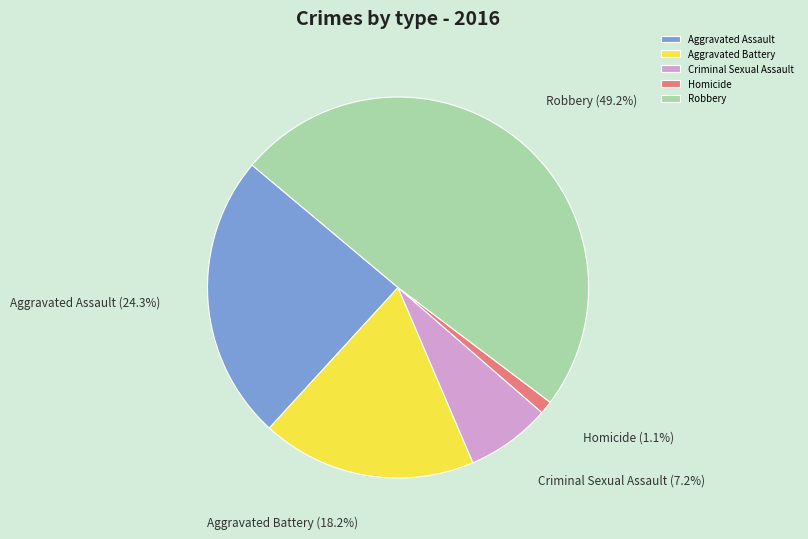

To the nearest percent, what is the combined percentage of Homicide and Aggravated Battery?

19%